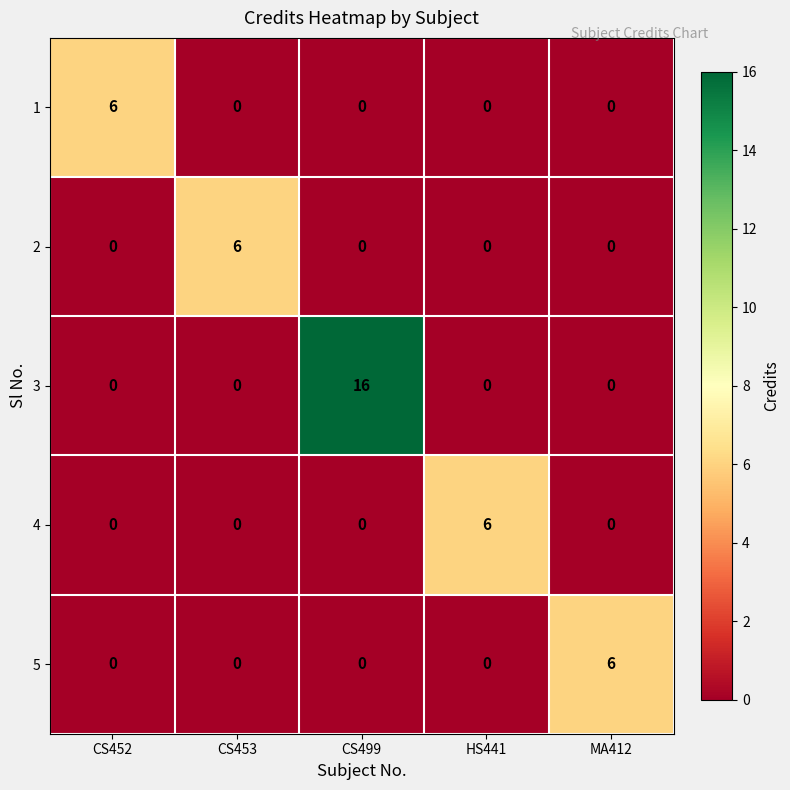

Which series has the largest total across all categories?

3